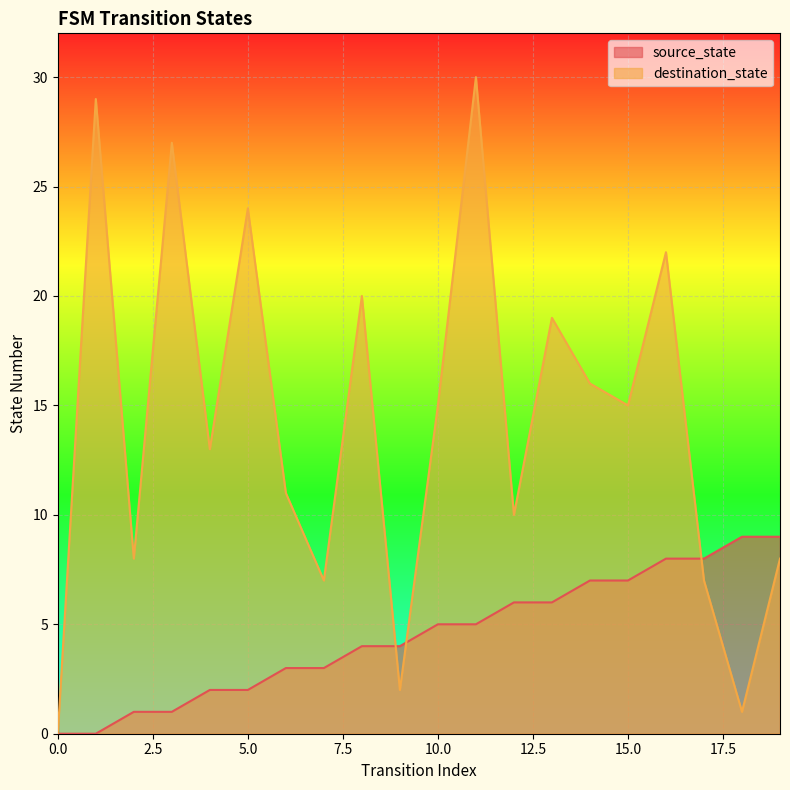

Where is destination_state nearest to the value 15?

10